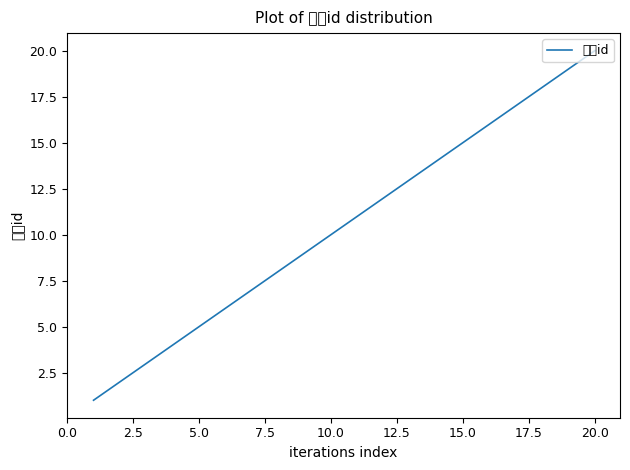

Does the chart have visible grid lines?

No